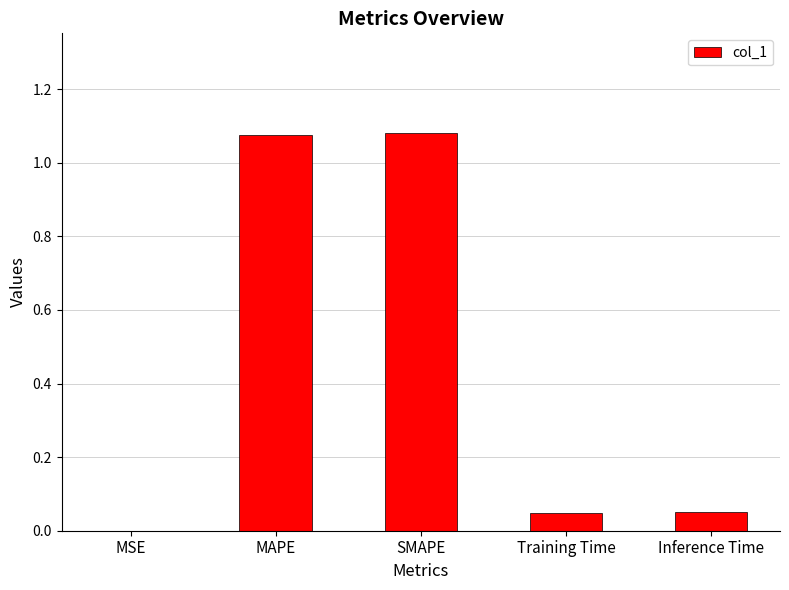

What is the sum of all values?

2.3